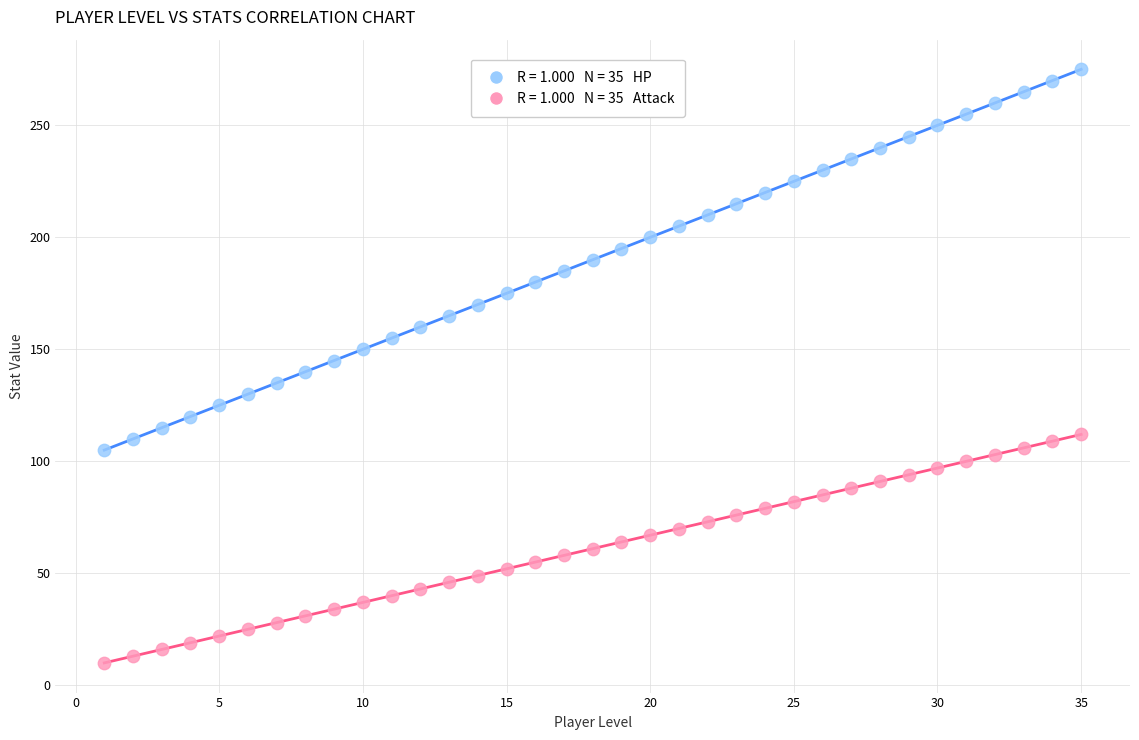

Across all data points, what is the range of X values (max minus min)?

34